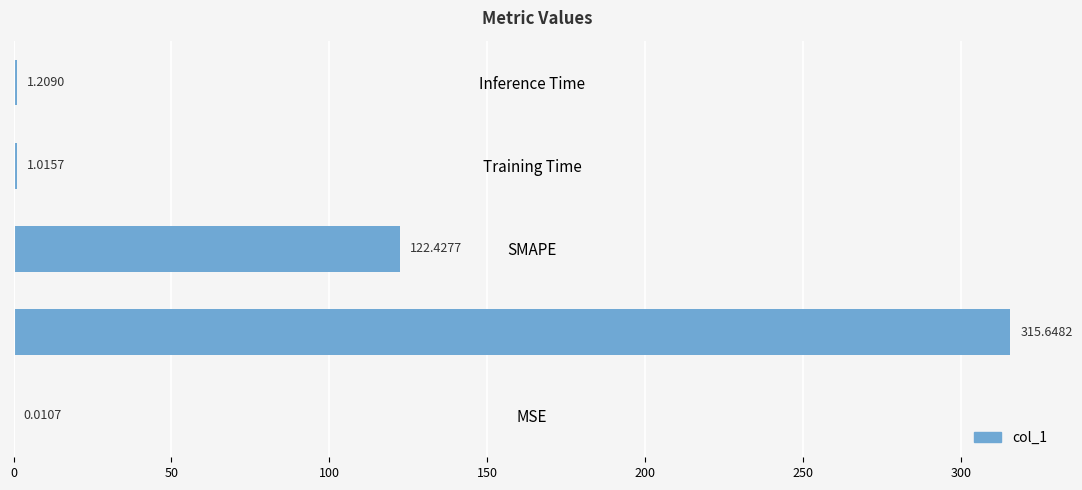

Which category has the highest value across all series?

MAPE